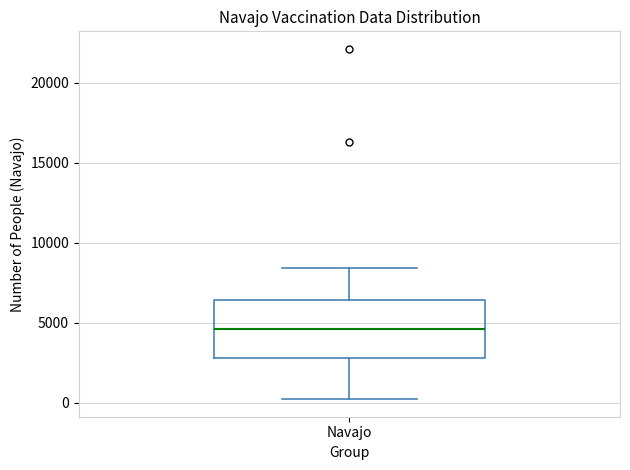

Transcribe this box plot: give where the median line is, the range the box spans, and where the two whiskers end, as read against the y-axis. The values are not printed on the chart, so give them approximately, as read against the axis.

median 4500, box 3000 to 6500, whiskers 0 to 8500